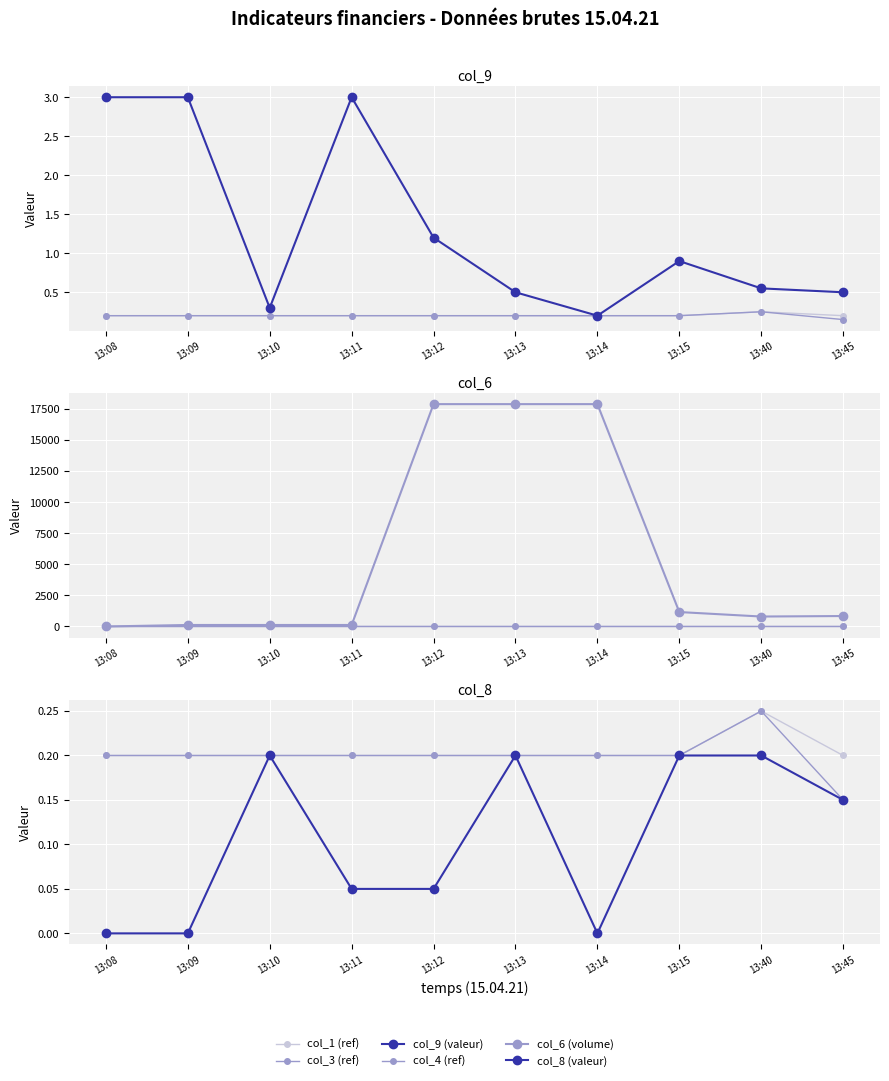

Reading left to right, extract all data points from this chart.

col_1 (ref): 13:08=0.2	13:09=0.2	13:10=0.2	13:11=0.2	13:12=0.2	13:13=0.2	13:14=0.2	13:15=0.2	13:40=0.2	13:45=0.2
col_3 (ref): 13:08=0.2	13:09=0.2	13:10=0.2	13:11=0.2	13:12=0.2	13:13=0.2	13:14=0.2	13:15=0.2	13:40=0.2	13:45=0.1
col_9 (valeur): 13:08=3.0	13:09=3.0	13:10=0.3	13:11=3.0	13:12=1.2	13:13=0.5	13:14=0.2	13:15=0.9	13:40=0.6	13:45=0.5
col_4 (ref): 13:08=0.2	13:09=0.2	13:10=0.2	13:11=0.2	13:12=0.2	13:13=0.2	13:14=0.2	13:15=0.2	13:40=0.2	13:45=0.1
col_6 (volume): 13:08=0.0	13:09=120.0	13:10=120.0	13:11=120.0	13:12=17880.0	13:13=17880.0	13:14=17880.0	13:15=1160.0	13:40=800.0	13:45=840.0
col_8 (valeur): 13:08=0.0	13:09=0.0	13:10=0.2	13:11=0.1	13:12=0.1	13:13=0.2	13:14=0.0	13:15=0.2	13:40=0.2	13:45=0.1